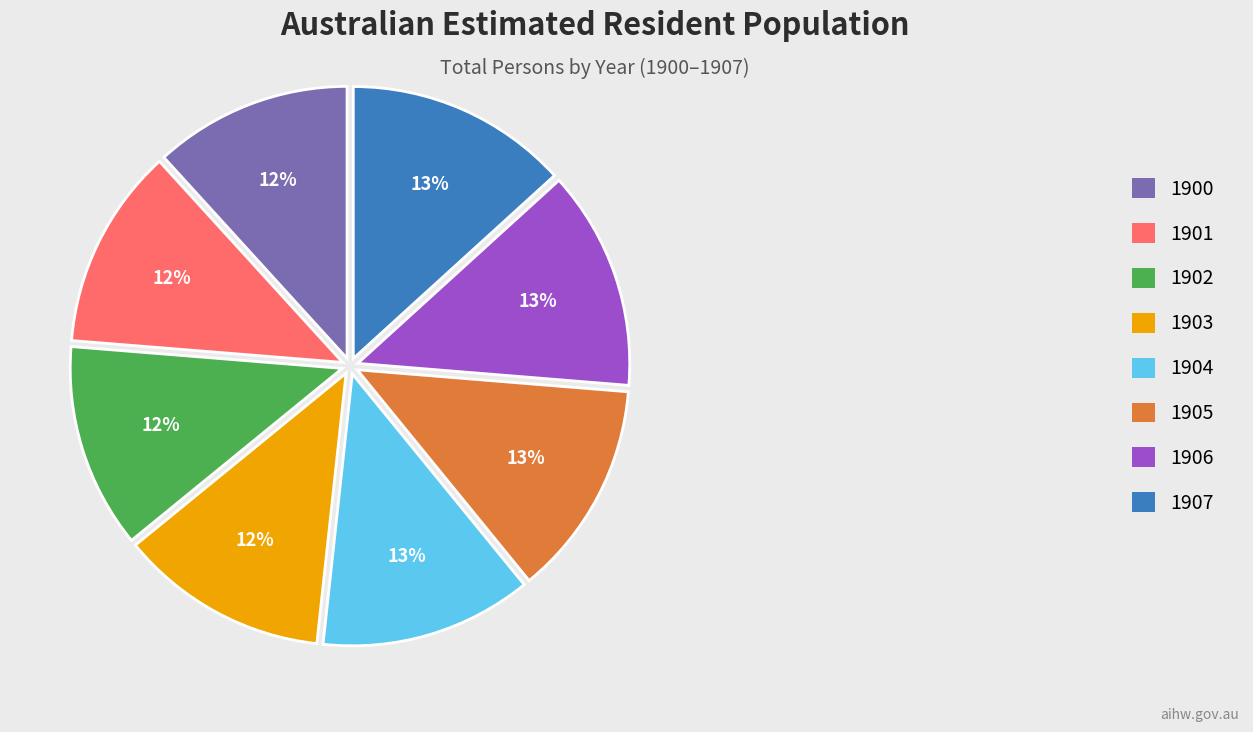

Is there any slice that represents more than half of the pie?

No